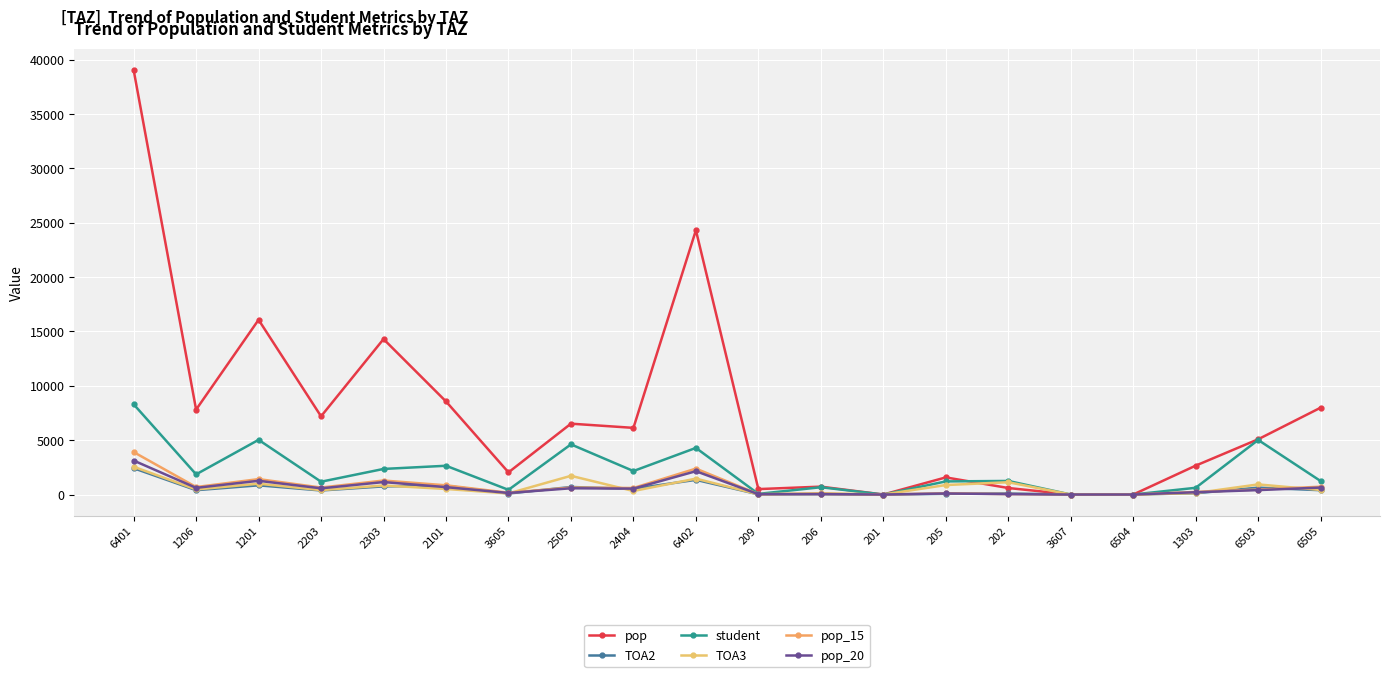

What is the difference between the second highest and second lowest values in the pop_15 series?

2382.3